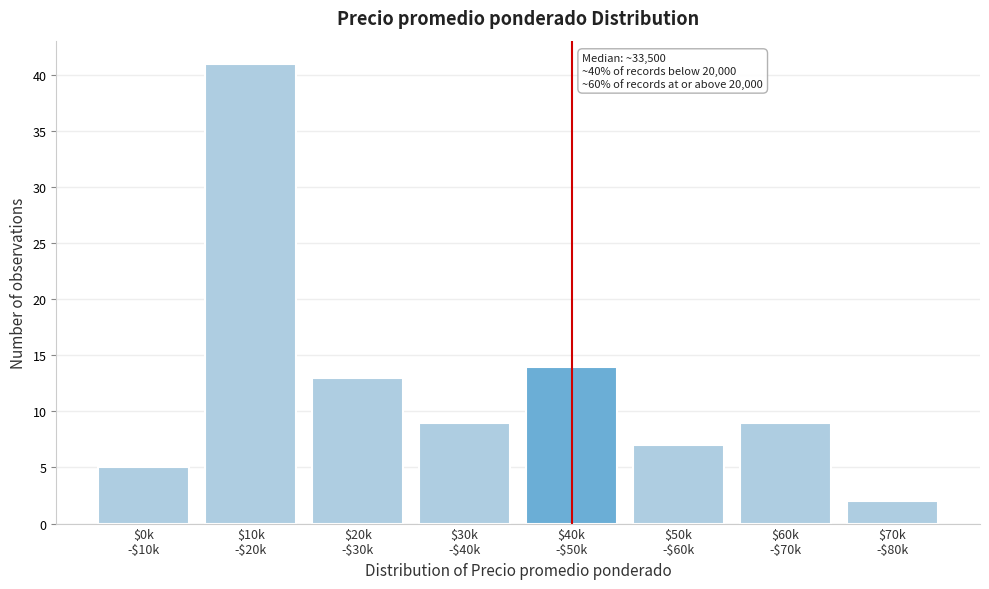

Reading left to right, list all the values displayed in this chart.

5	41	13	9	14	7	9	2